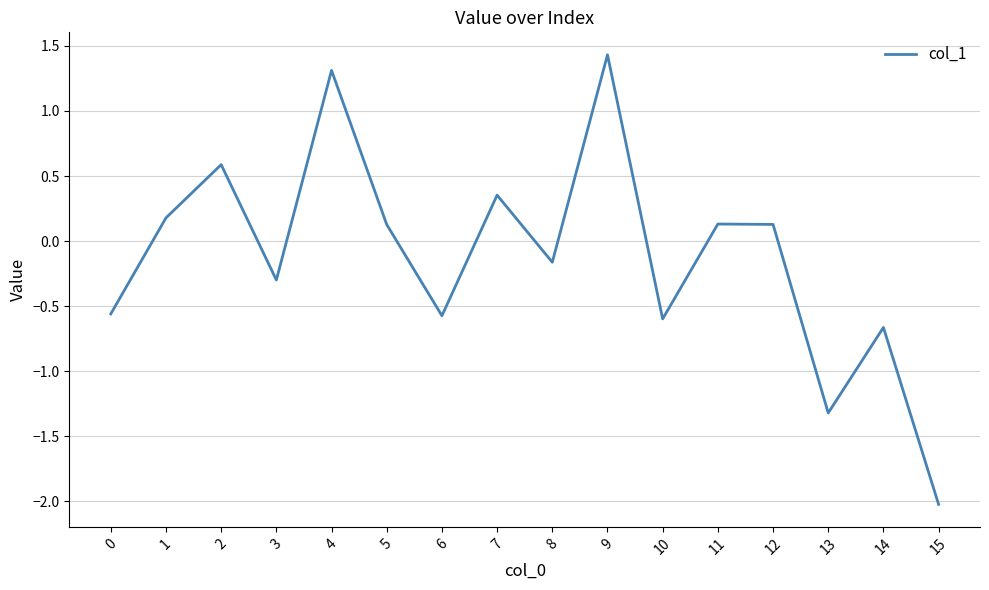

What is the average value?

-0.1